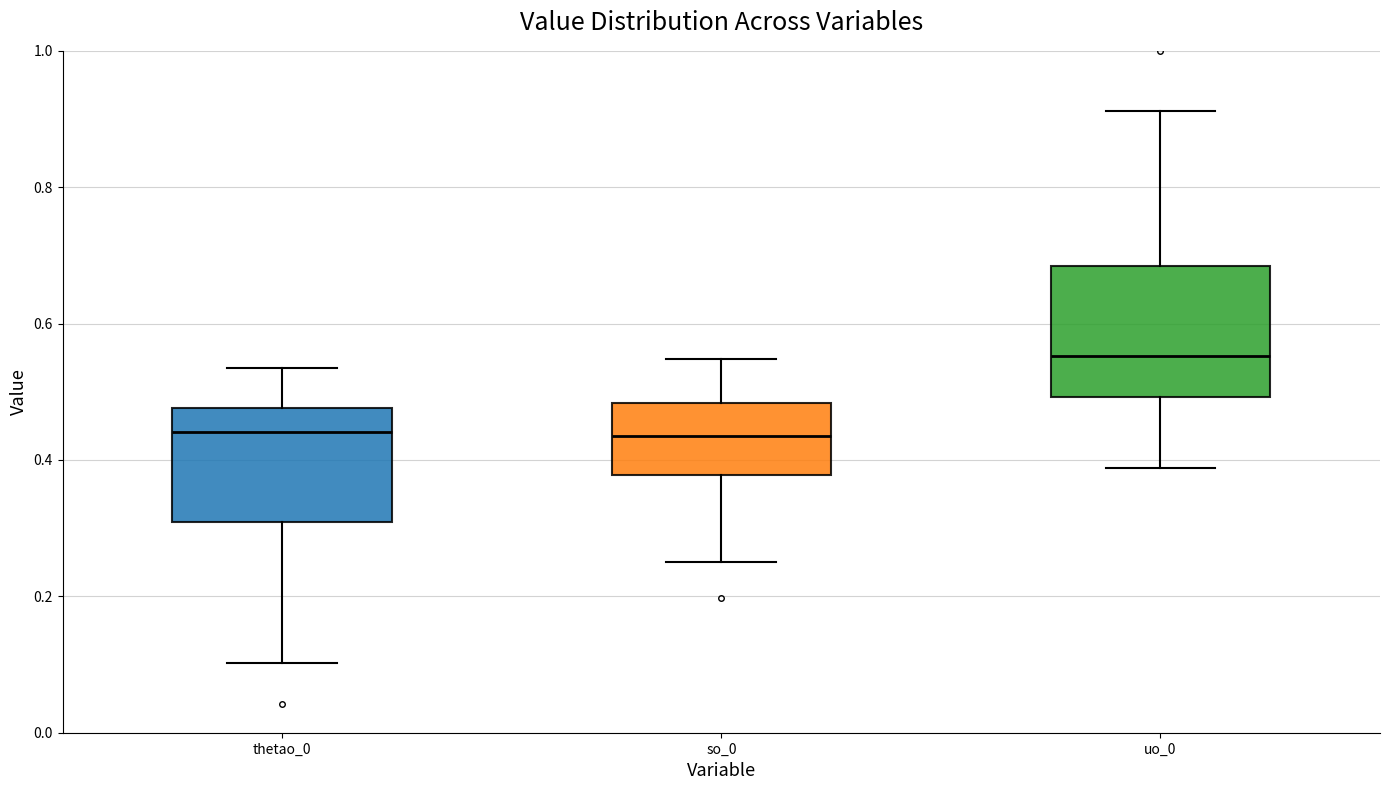

Where is the upper edge of the box for thetao_0 on the y-axis? The values are not printed on the chart, so give them approximately, as read against the axis.

0.48